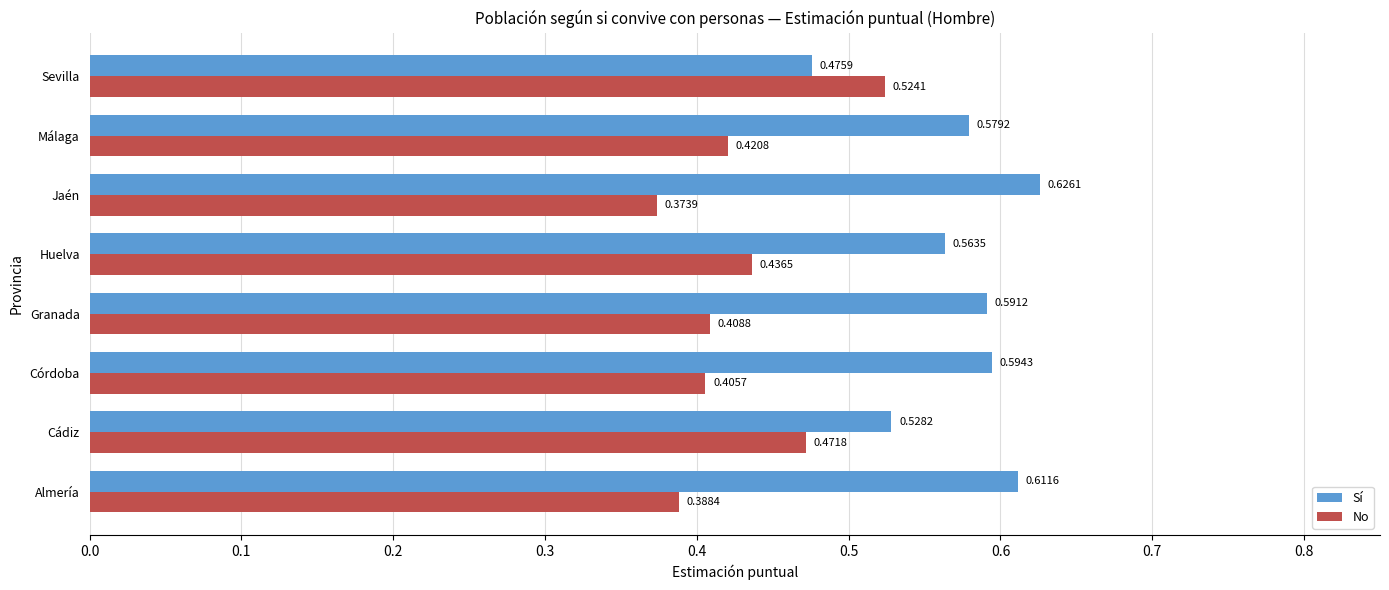

What is the sum of the No values at Córdoba and Almería?

0.8